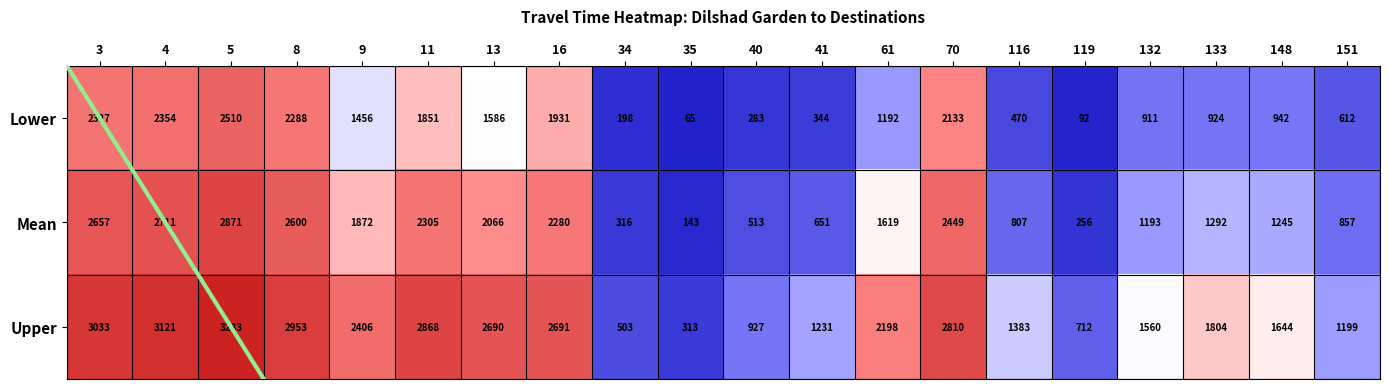

What is the lowest value of the Upper series?

313